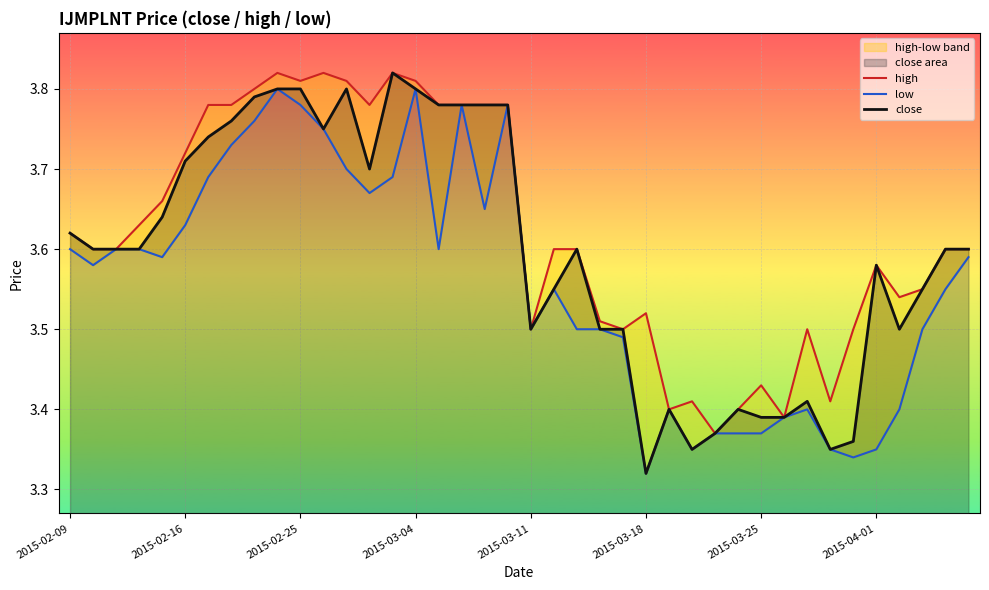

Where is the first local maximum for close?

12